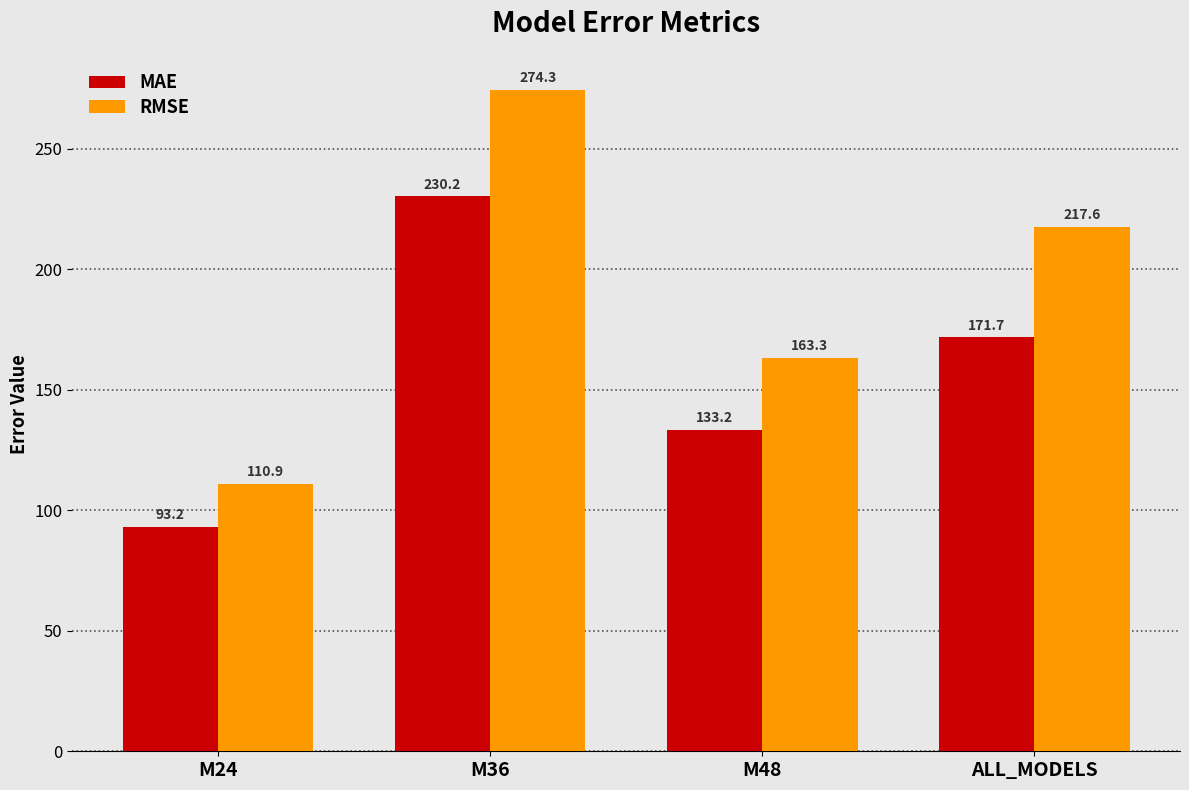

Rank the series at M36 from lowest to highest value.

MAE, RMSE